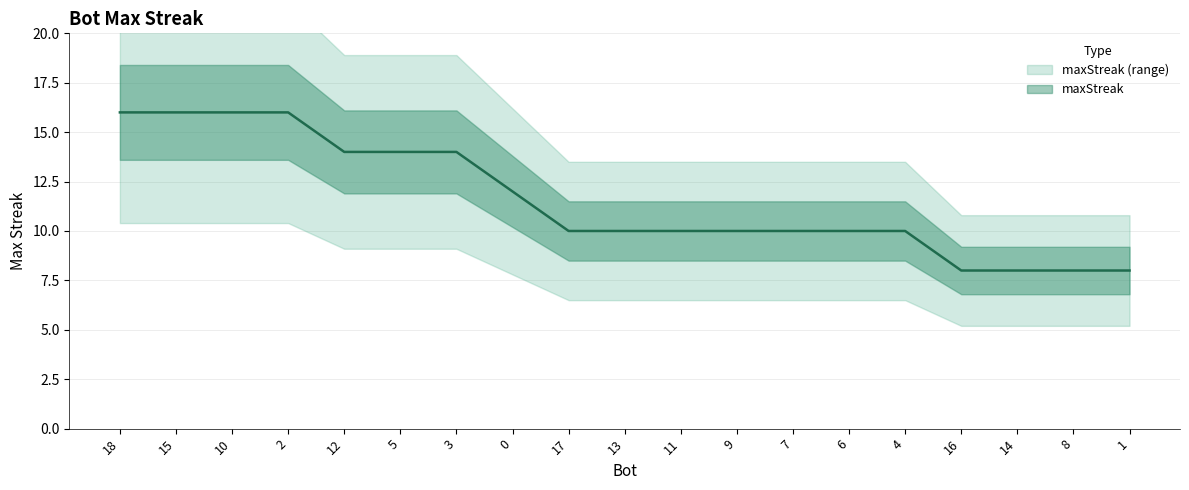

The value at 6 is 3. True or false?

False